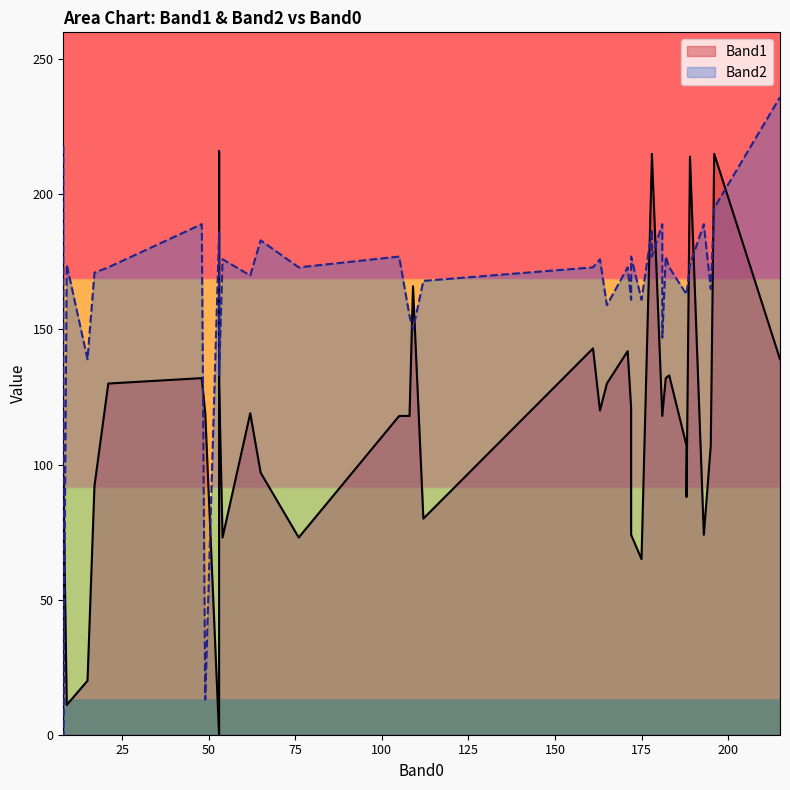

How many positive values does the Band2 series have?

39